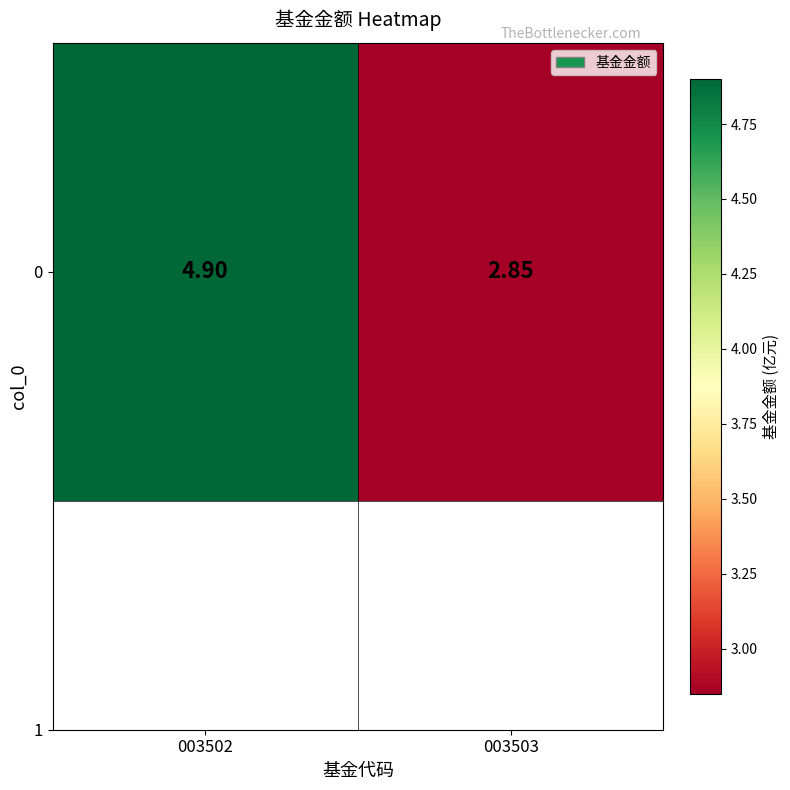

List the labels in order of value, smallest first.

003503, 003502